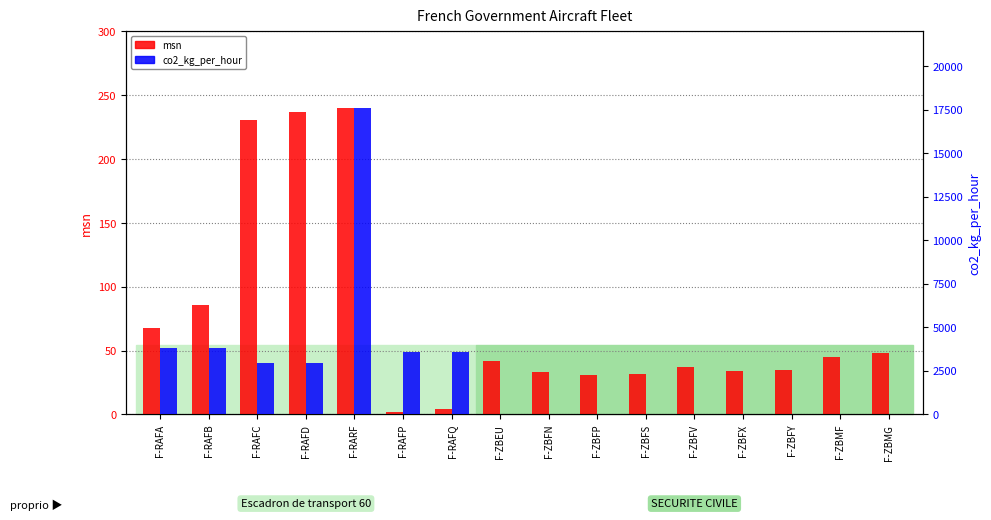

Does the chart contain stacked bars?

No